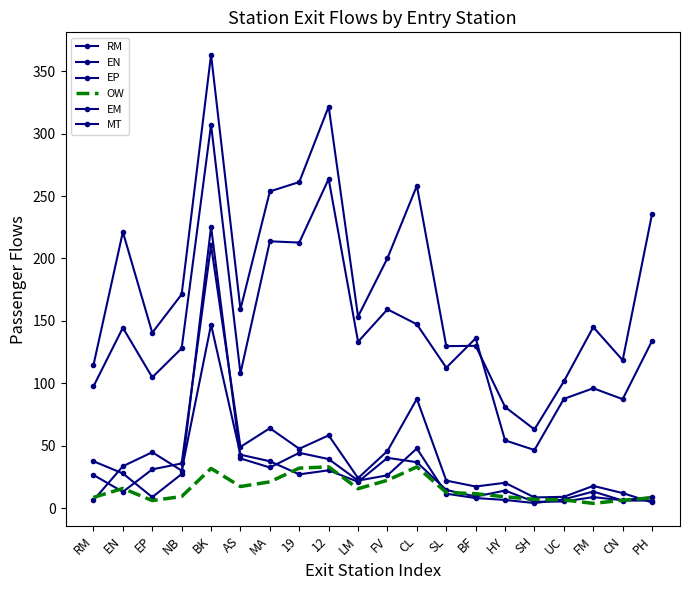

Where is EN nearest to the value 107?

CL